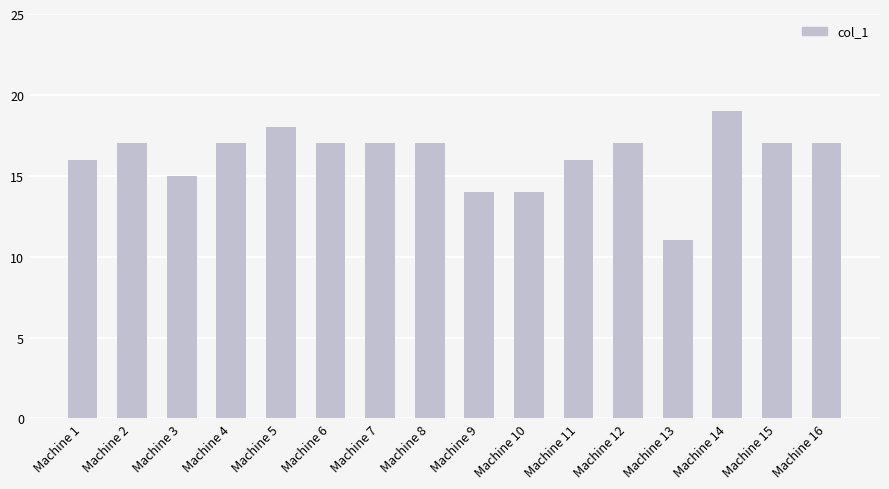

Where is the data nearest to the value 15?

Machine 3